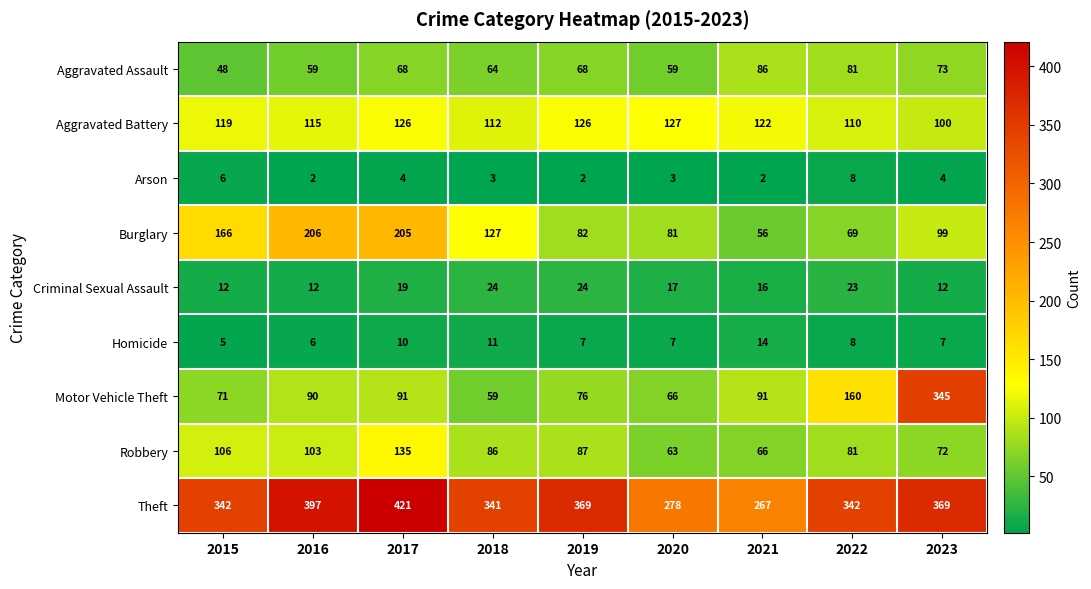

What is the difference between the second highest and second lowest values in the Motor Vehicle Theft series?

94